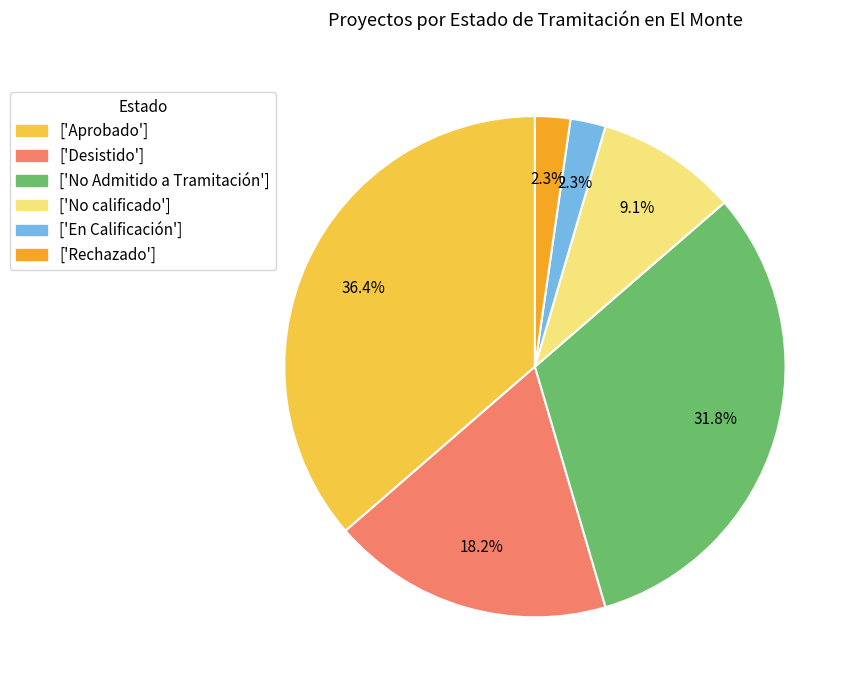

Which slice is the largest?

['Aprobado']